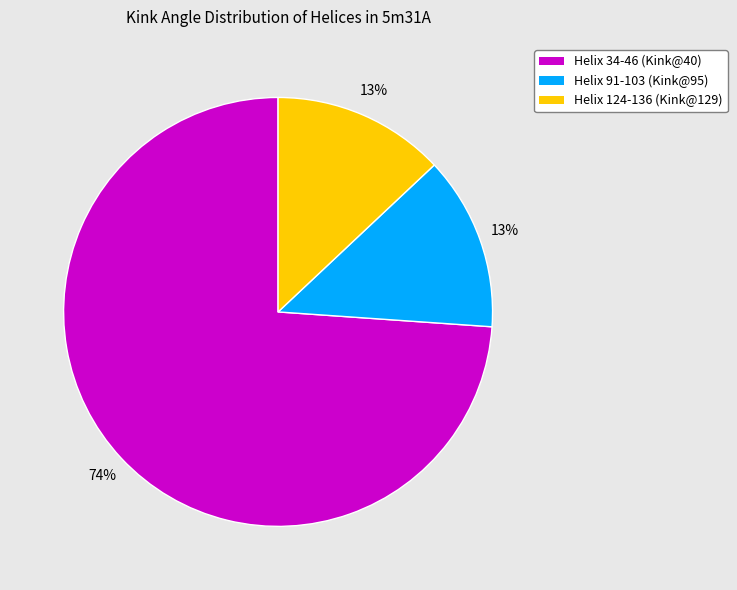

Is Helix 124-136 (Kink@129) the majority of the pie?

No